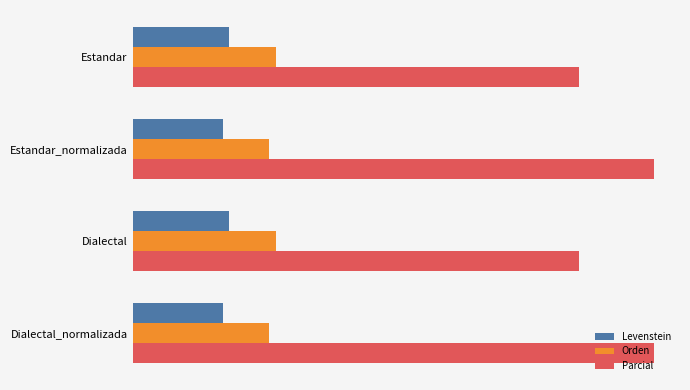

What are all the series names shown in the legend?

Levenstein, Orden, Parcial